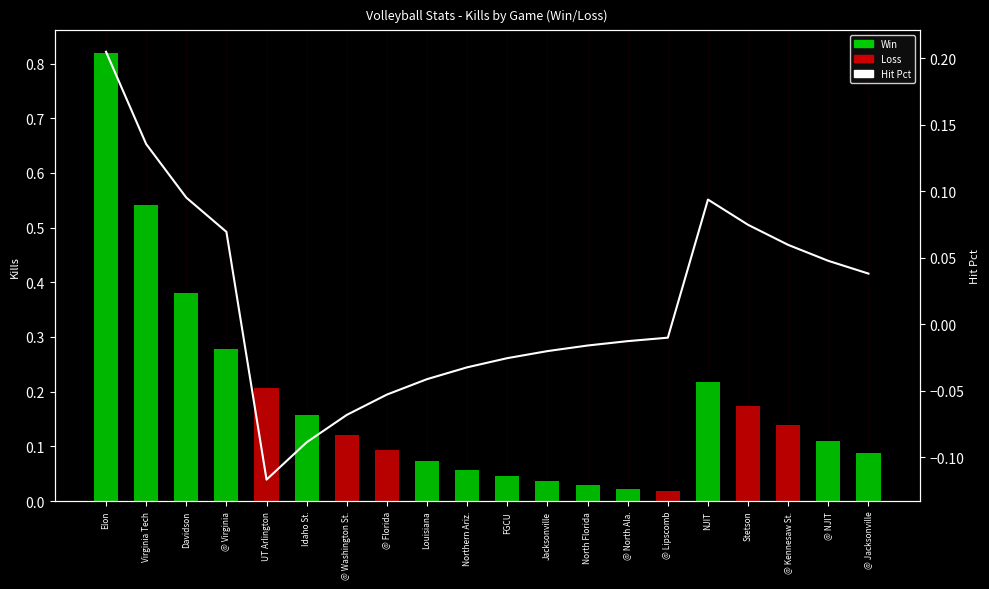

How many data points are less than 0?

11